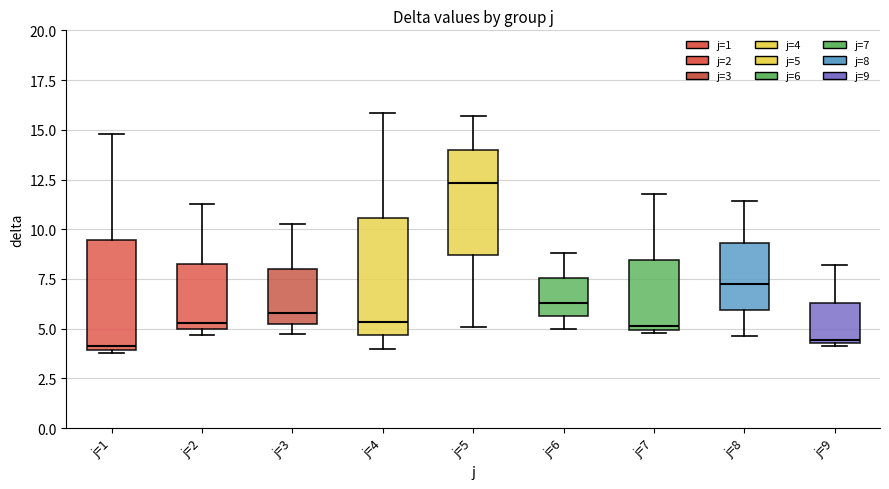

Reading left to right, transcribe this box plot: for each box, give where its median line is, the range the box spans, and where its two whiskers end, as read against the y-axis. The values are not printed on the chart, so give them approximately, as read against the axis.

j=1: median 4.0 (just above the box's lower edge), box 4.0 to 9.5, whiskers 4.0 (just below the box's lower edge) to 15.0
j=2: median 5.5, box 5.0 to 8.5, whiskers 4.5 to 11.0
j=3: median 6.0, box 5.0 to 8.0, whiskers 4.5 to 10.5
j=4: median 5.5, box 4.5 to 10.5, whiskers 4.0 to 16.0
j=5: median 12.5, box 8.5 to 14.0, whiskers 5.0 to 15.5
j=6: median 6.5, box 5.5 to 7.5, whiskers 5.0 to 9.0
j=7: median 5.0 (just above the box's lower edge), box 5.0 to 8.5, whiskers 5.0 (just below the box's lower edge) to 12.0
j=8: median 7.0, box 6.0 to 9.5, whiskers 4.5 to 11.5
j=9: median 4.5, box 4.5 to 6.5, whiskers 4.0 to 8.0